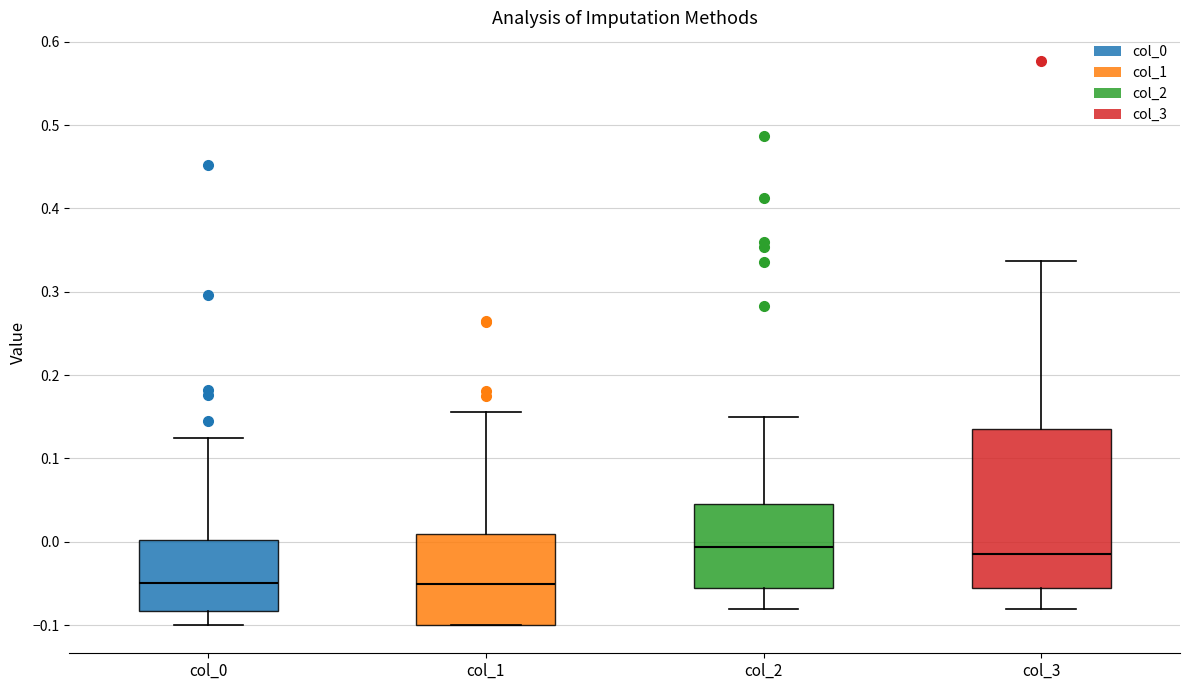

Reading left to right, read every box against the y-axis: the position of its median line, the range the box covers, and the ends of its whiskers. The values are not printed on the chart, so give them approximately, as read against the axis.

col_0: median -0.05, box -0.08 to 0.00, whiskers -0.10 to 0.12
col_1: median -0.05, box -0.10 to 0.01, whiskers -0.10 to 0.16
col_2: median -0.01, box -0.06 to 0.04, whiskers -0.08 to 0.15
col_3: median -0.01, box -0.06 to 0.14, whiskers -0.08 to 0.34